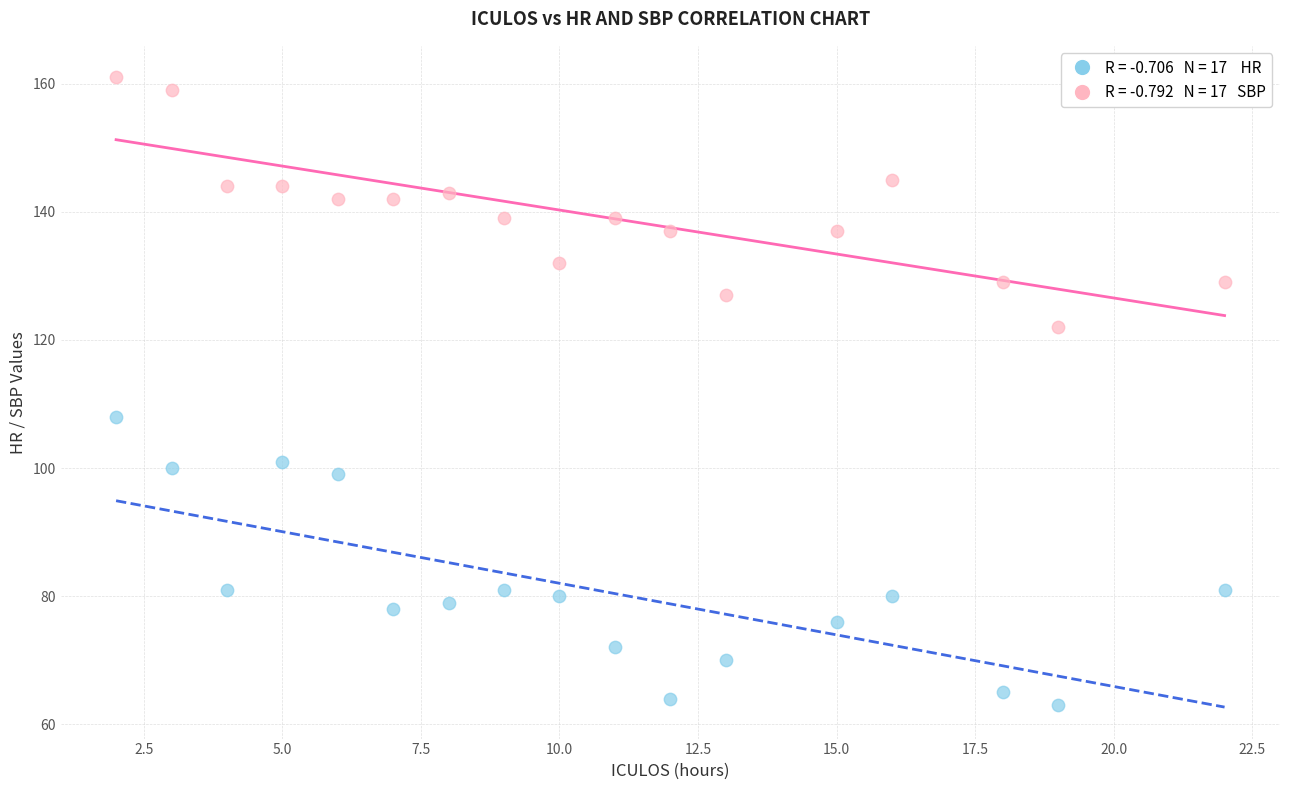

Across all series, what Y value is closest to 112?

108